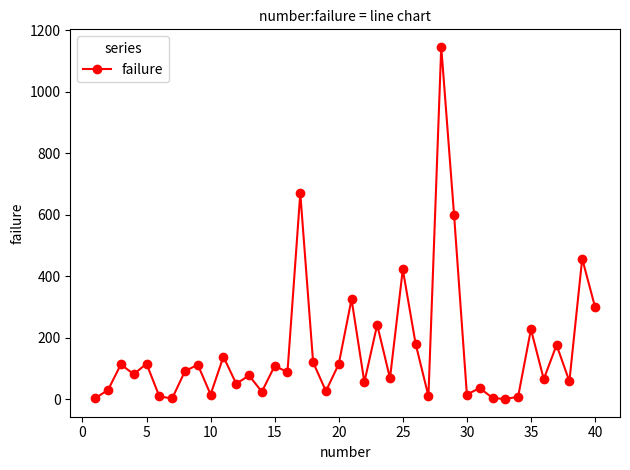

What is the difference between the second highest and second lowest values?

668